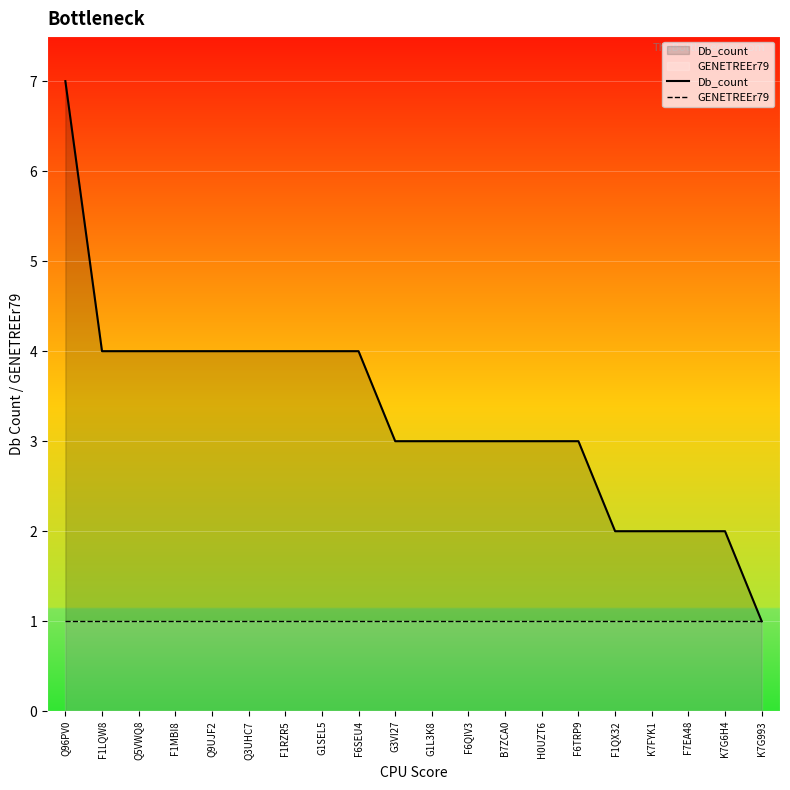

True or false: Db_count and GENETREEr79 intersect in this chart.

False